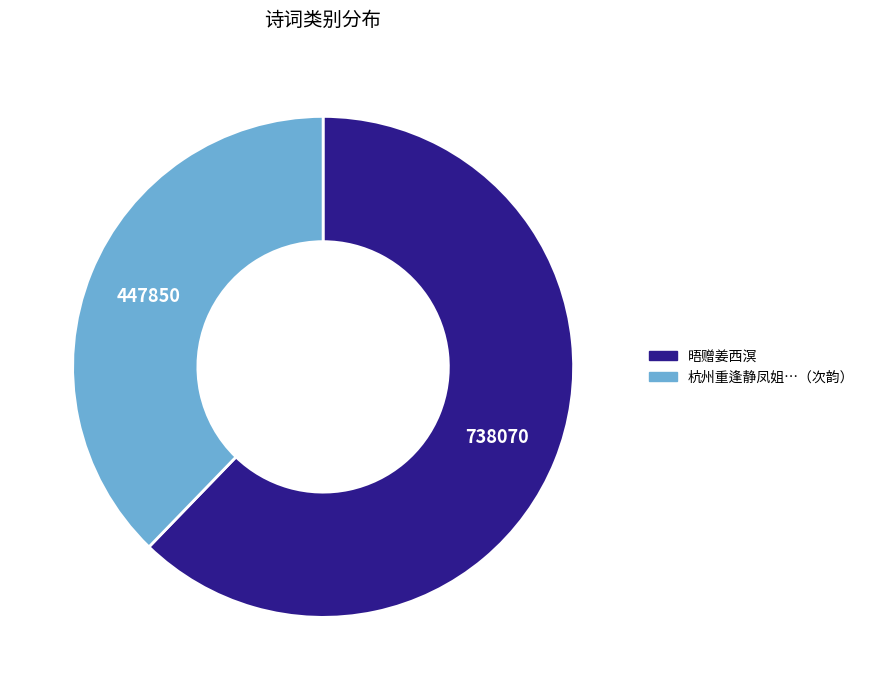

Does 晤赠姜西溟 represent more than half of the total?

Yes